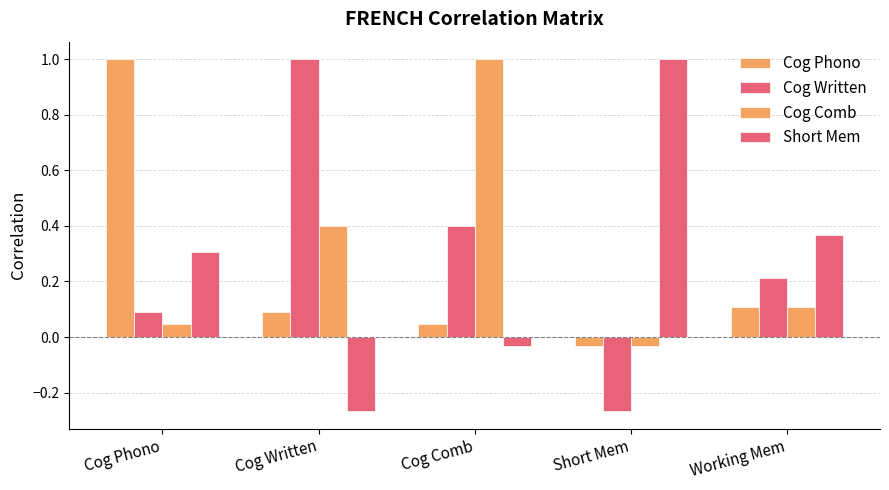

Reading left to right, what are all the values shown in this chart?

Cog Phono: 1.0	0.1	0.0	-0.0	0.1
Cog Written: 0.1	1.0	0.4	-0.3	0.2
Cog Comb: 0.0	0.4	1.0	-0.0	0.1
Short Mem: 0.3	-0.3	-0.0	1.0	0.4